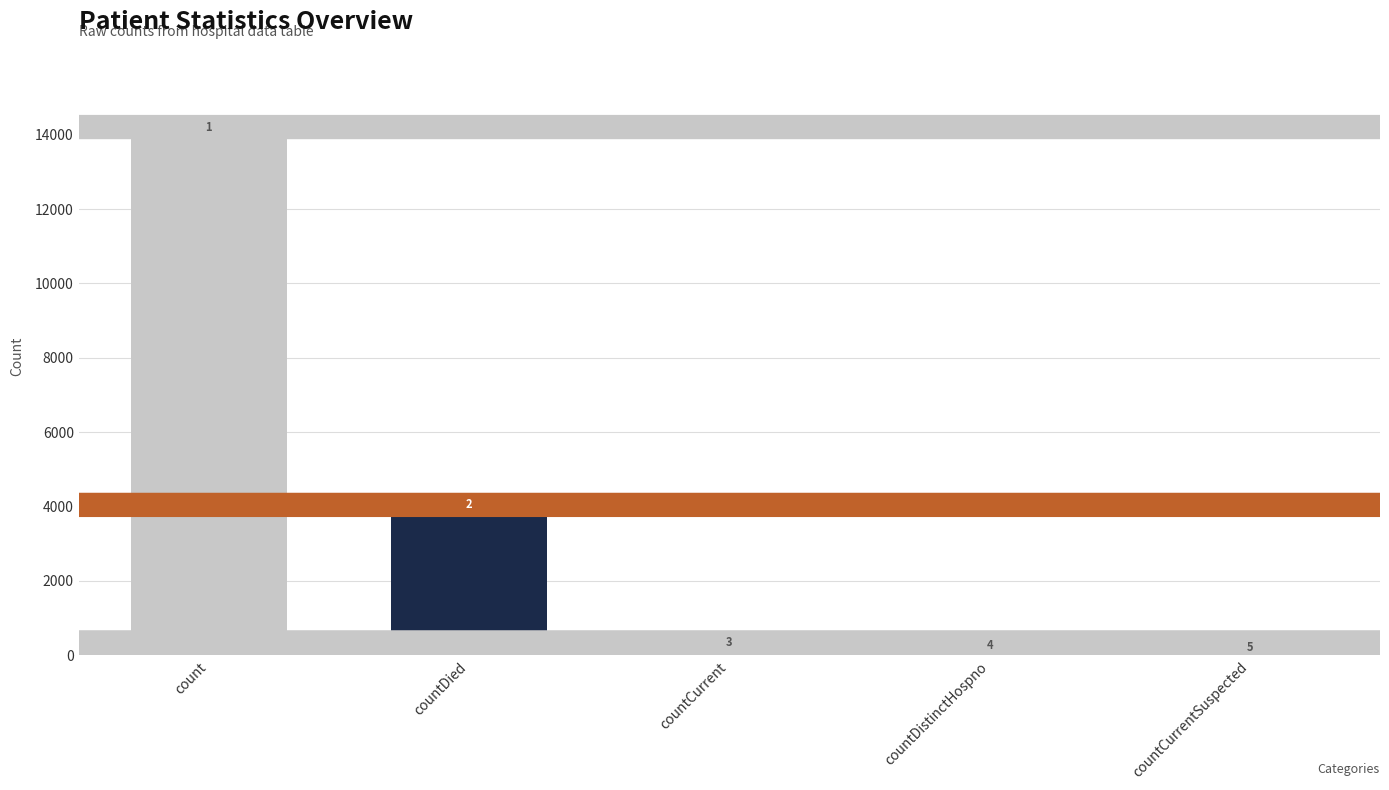

List the labels in order of value, smallest first.

countCurrentSuspected, countDistinctHospno, countCurrent, countDied, count